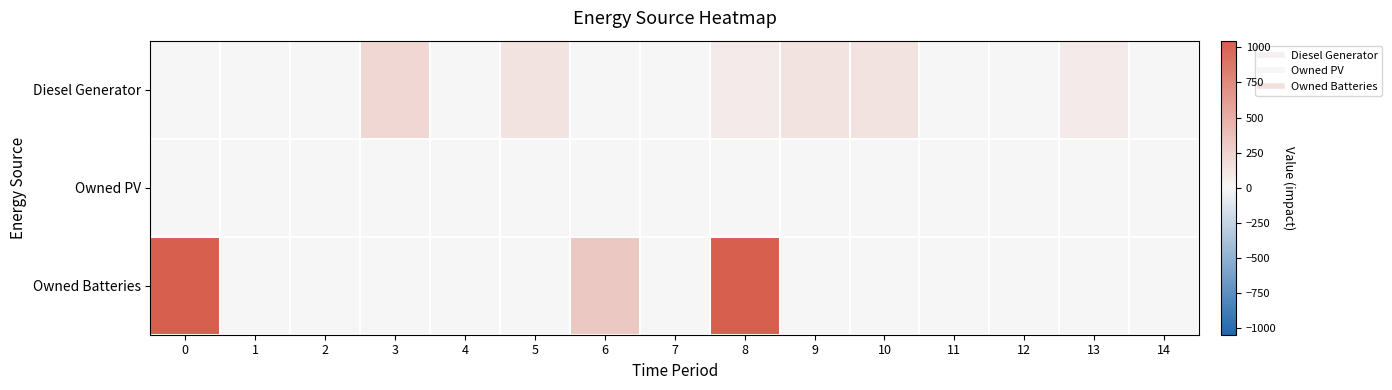

Reading right to left, transcribe all the data shown in this chart.

Diesel Generator: 14=0	13=84	12=0	11=0	10=133	9=133	8=84	7=0	6=0	5=133	4=0	3=217	2=0	1=0	0=0
Owned PV: 14=0	13=0	12=0	11=0	10=0	9=0	8=0	7=0	6=0	5=0	4=0	3=0	2=0	1=0	0=0
Owned Batteries: 14=0	13=0	12=0	11=0	10=0	9=0	8=1048	7=0	6=326	5=0	4=0	3=0	2=0	1=0	0=1048